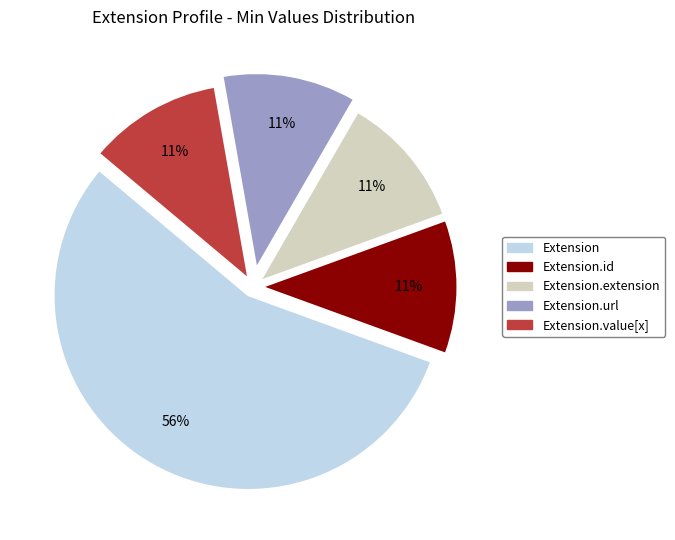

Is there any slice that represents more than half of the pie?

Yes